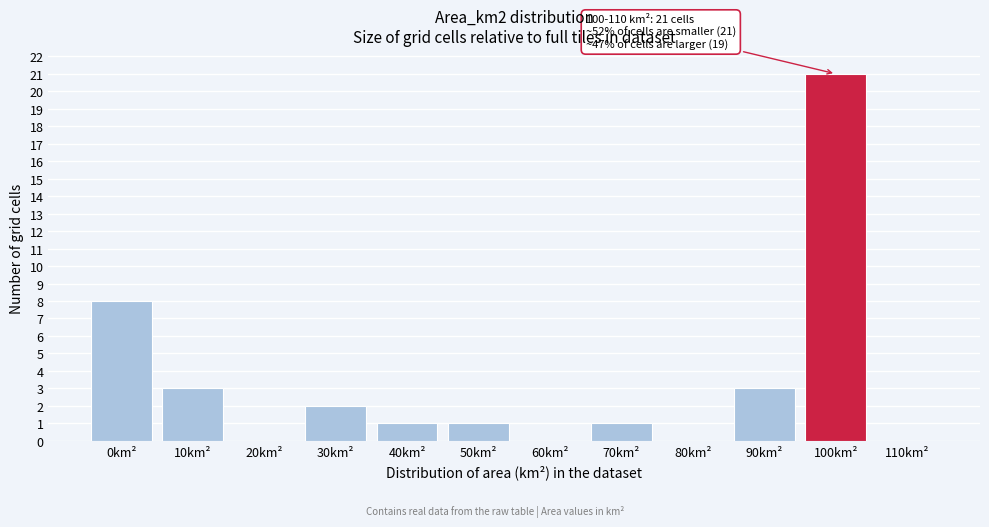

Reading left to right, what are all the values shown in this chart?

0km²=8	10km²=3	20km²=0	30km²=2	40km²=1	50km²=1	60km²=0	70km²=1	80km²=0	90km²=3	100km²=21	110km²=0